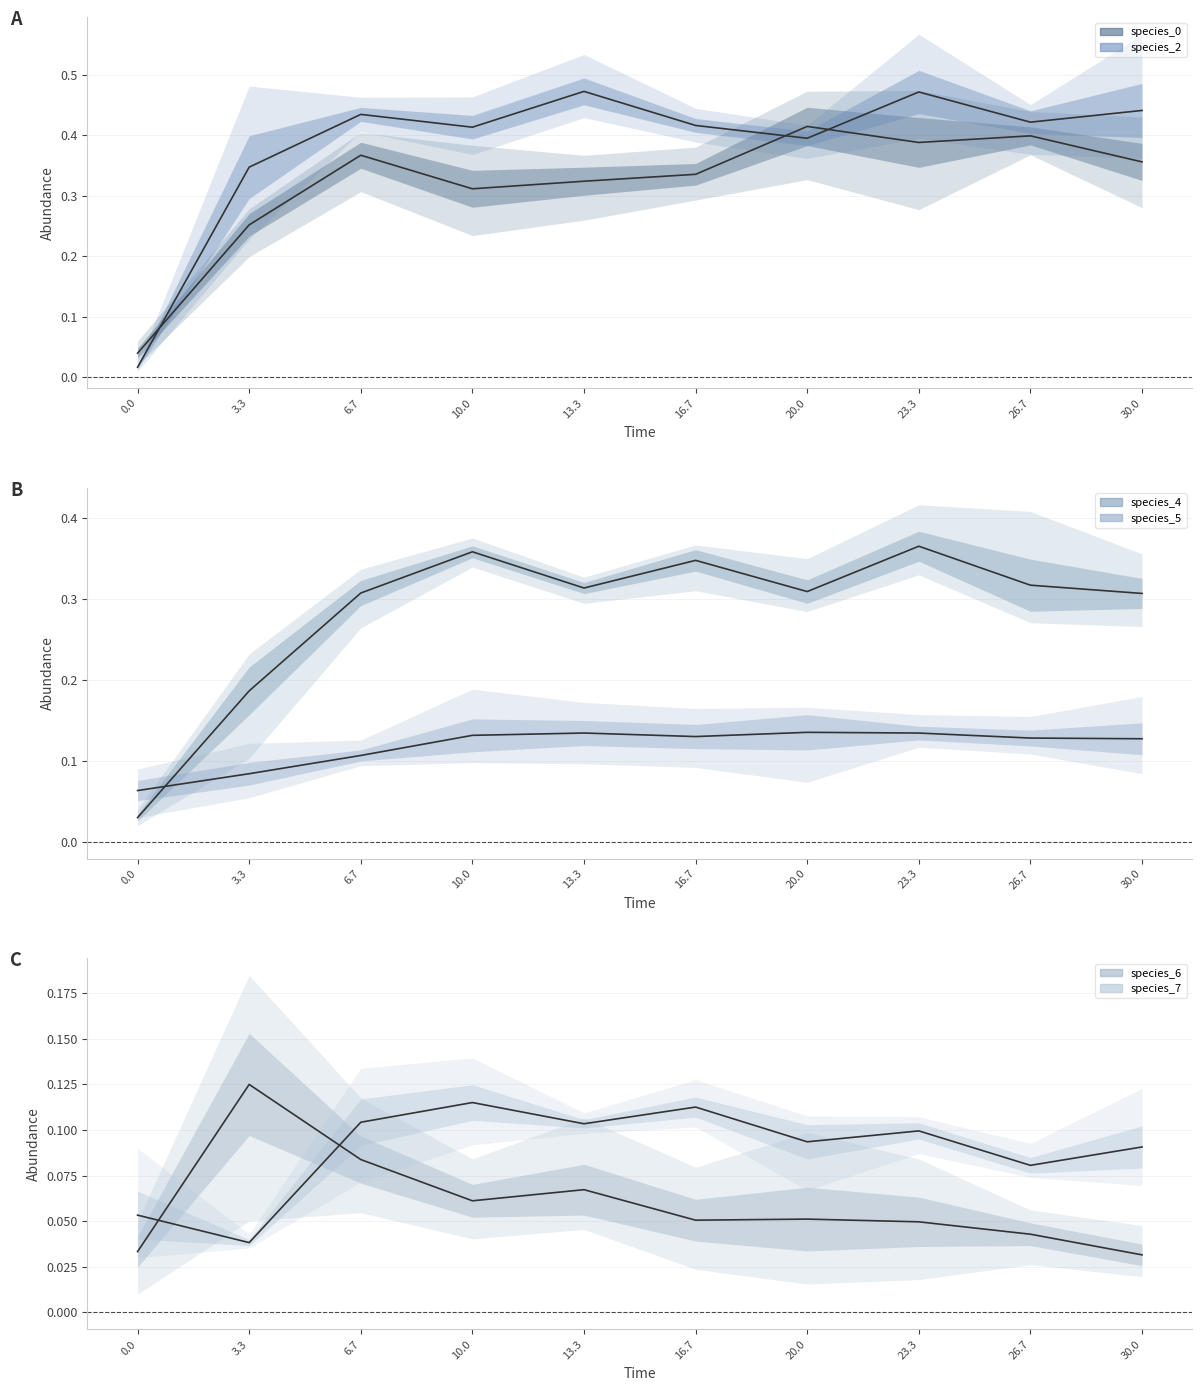

Is the value of species_4 at 20.0 greater than the value of species_6 at 3.3?

Yes